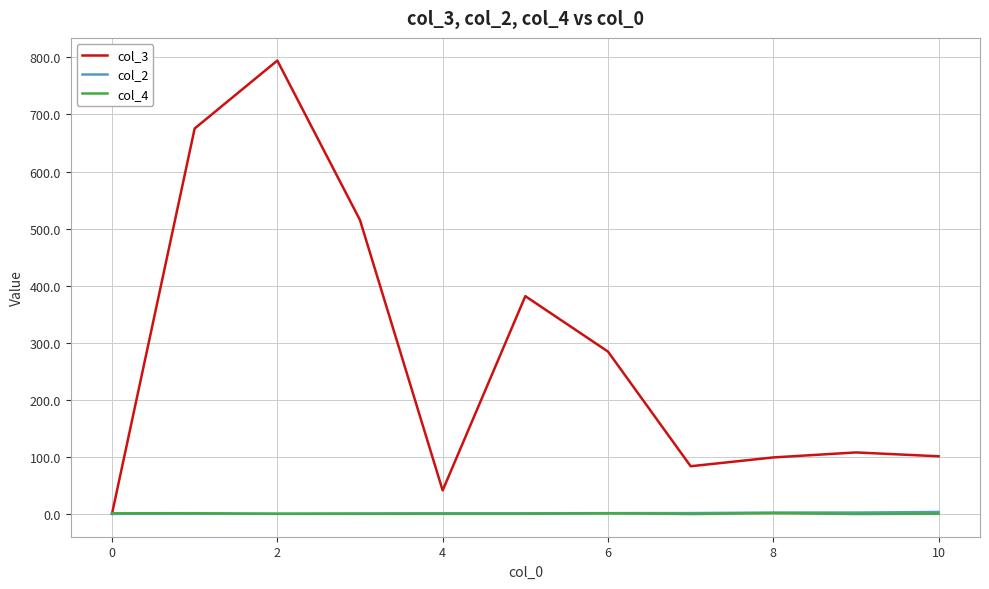

How many series are shown in this chart?

3